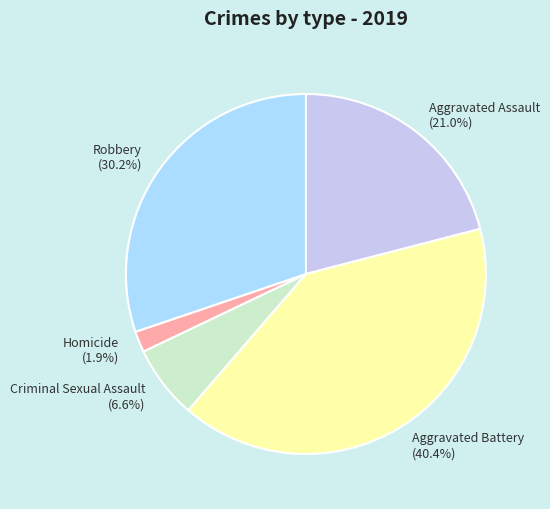

What percentage is the Aggravated Battery slice, to the nearest percent?

40%